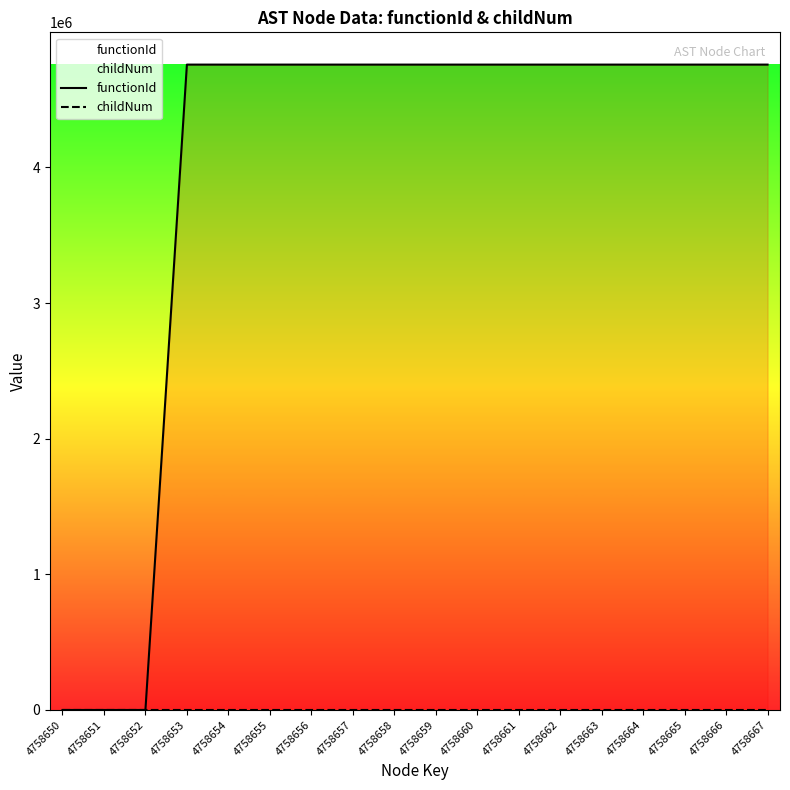

How many positive values does the childNum series have?

6